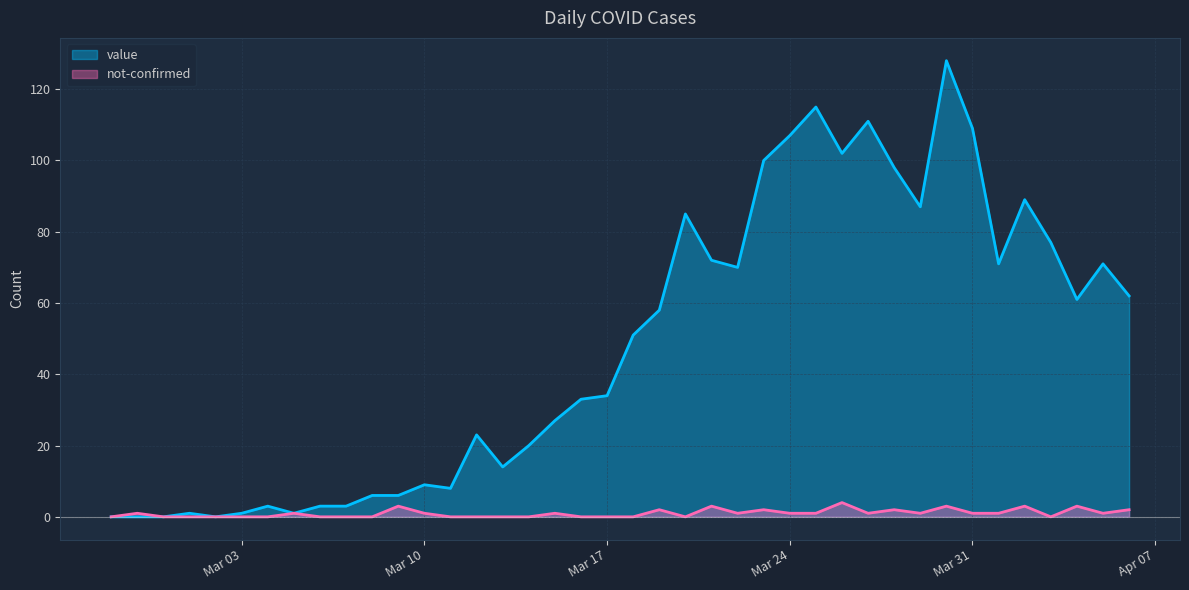

Reading right to left, transcribe all the data shown in this chart.

value: 62	71	61	77	89	71	109	128	87	98	111	102	115	107	100	70	72	85	58	51	34	33	27	20	14	23	8	9	6	6	3	3	1	3	1	0	1	0	0	0
not-confirmed: 2	1	3	0	3	1	1	3	1	2	1	4	1	1	2	1	3	0	2	0	0	0	1	0	0	0	0	1	3	0	0	0	1	0	0	0	0	0	1	0